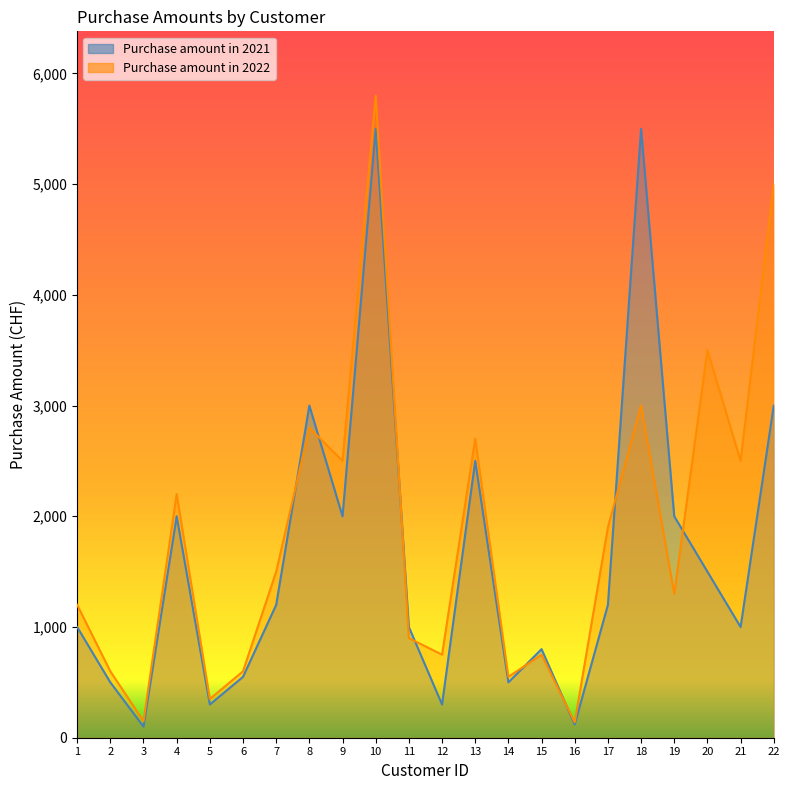

Which has a higher value, 6 or 1?

1